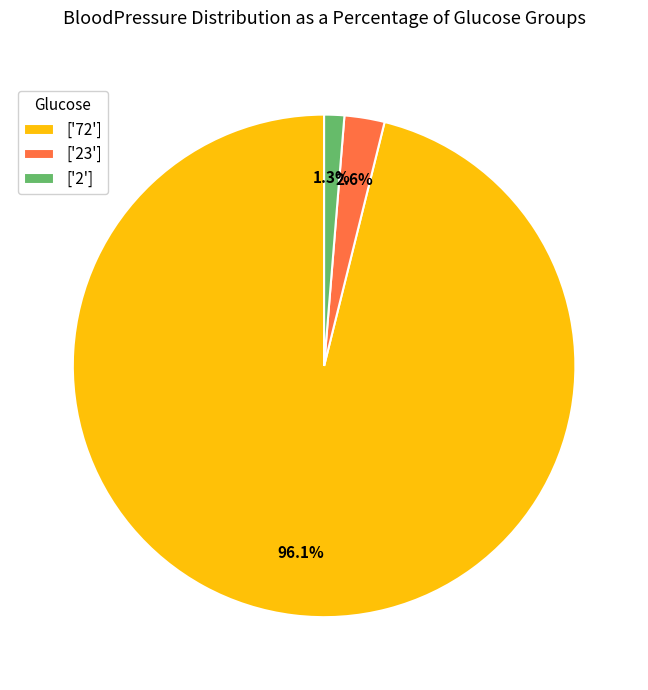

What is the ratio of the value at ['2'] to the value at ['23']?

0.5